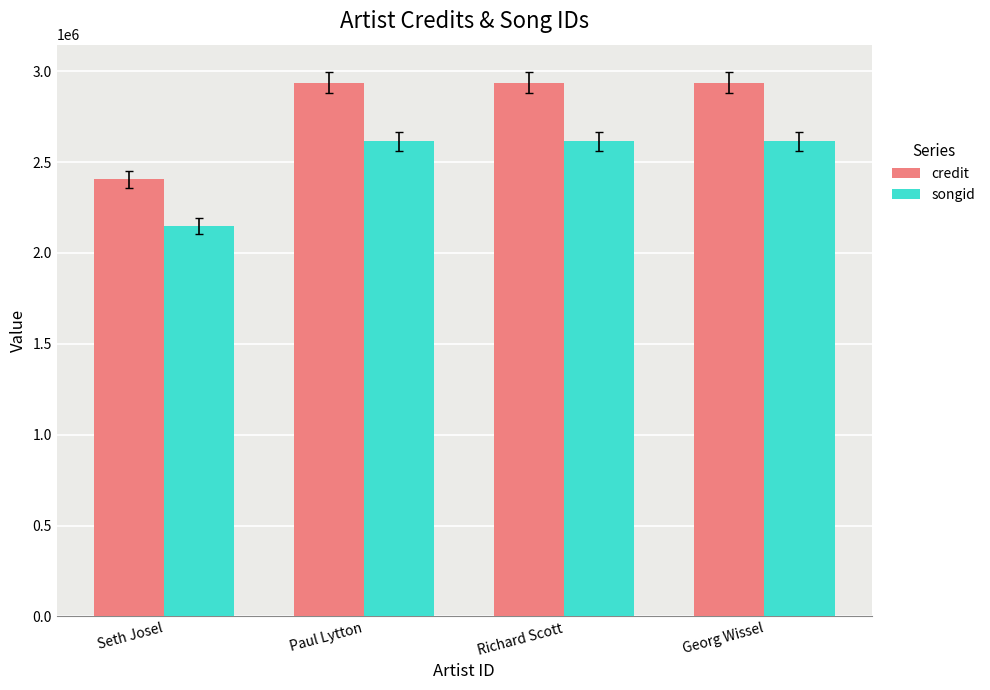

Which series has the largest total across all categories?

credit